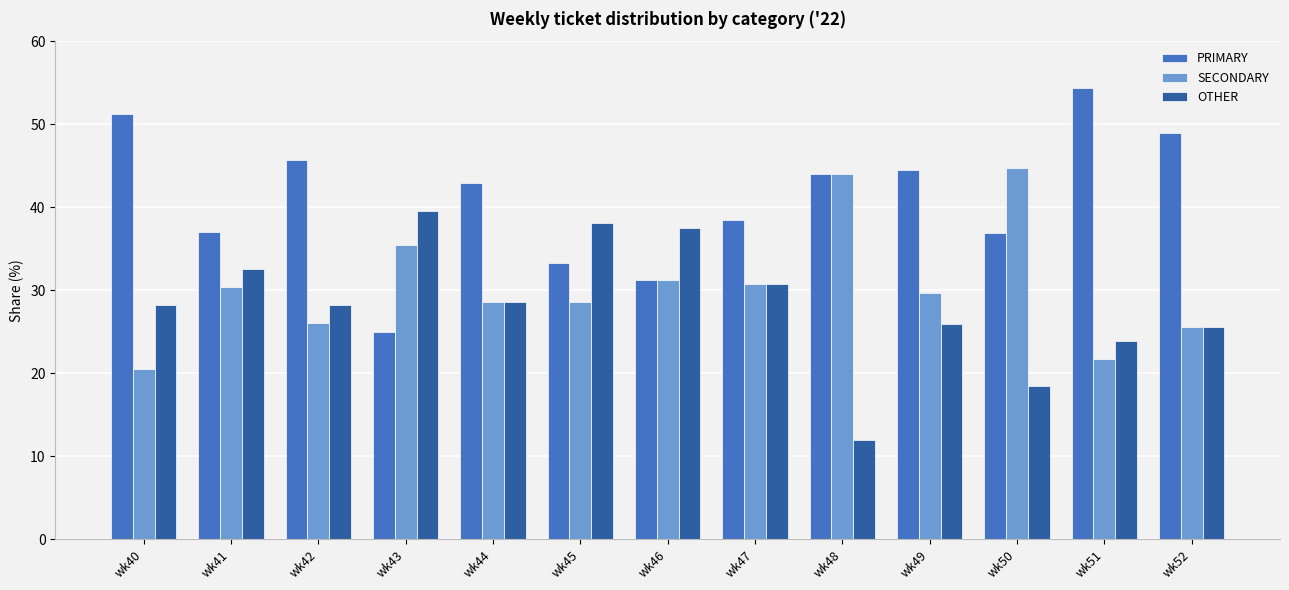

How many data points in SECONDARY are less than 29?

6